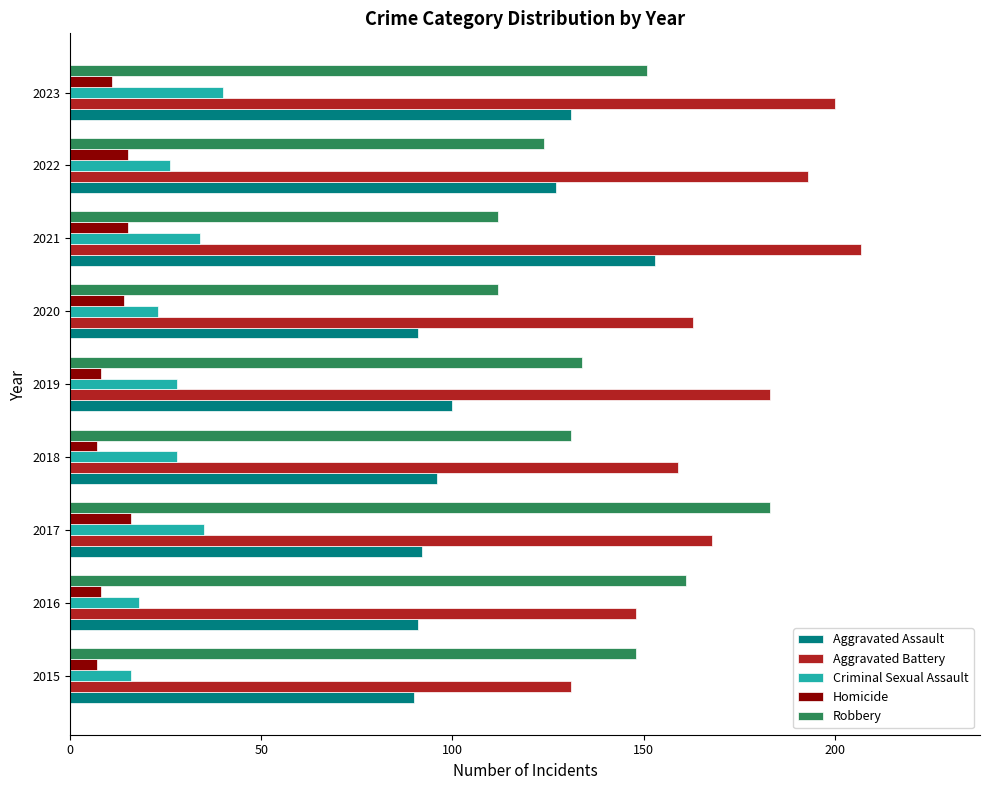

The value of Criminal Sexual Assault at 2021 is 34. True or false?

True